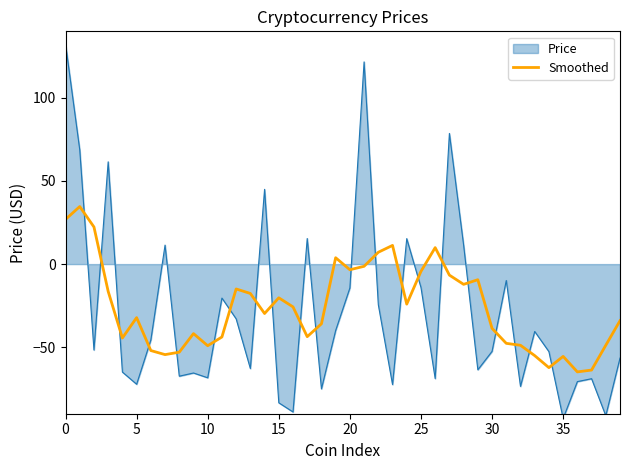

What is the lowest value of the Smoothed series?

-64.8